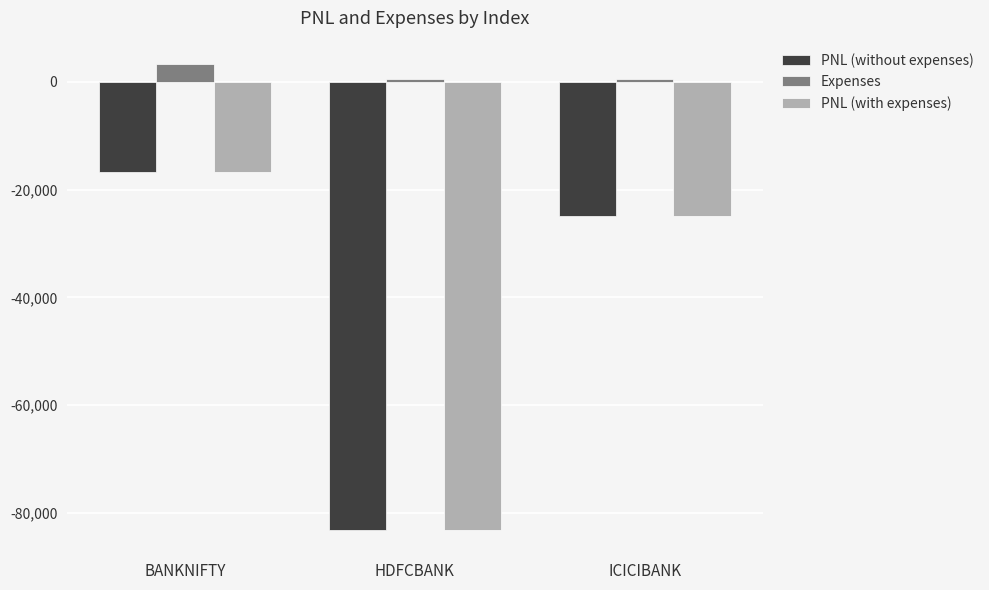

Which category has the lowest value across all series?

HDFCBANK